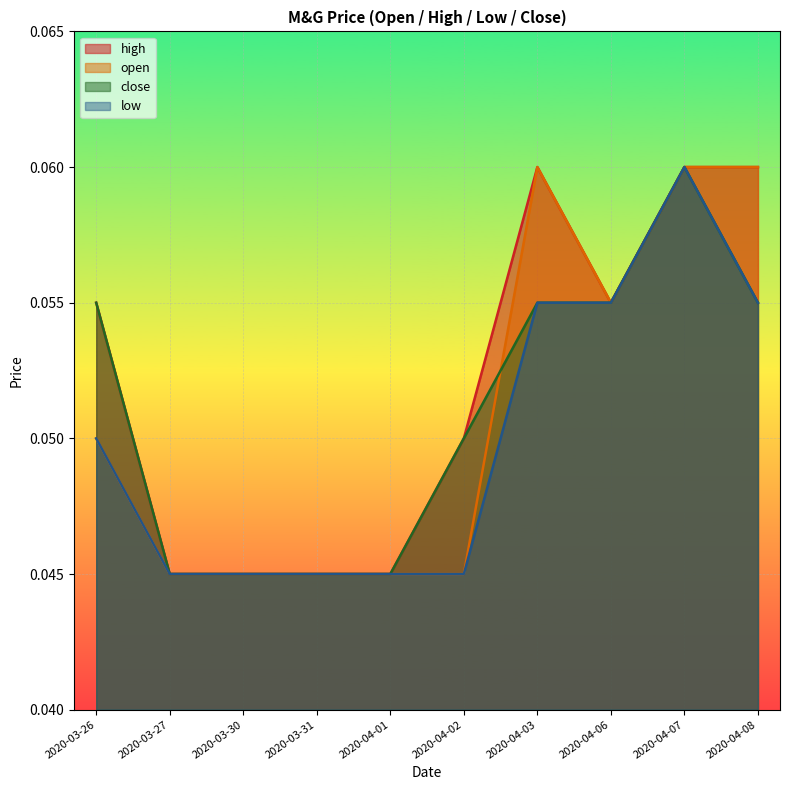

Is the value of close at 2020-04-06 greater than the value of open at 2020-04-01?

Yes